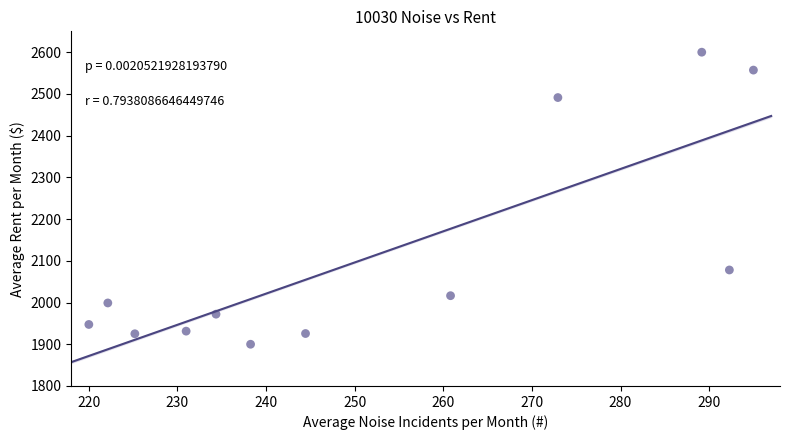

What is the range of Y values (max minus min)?

700.0